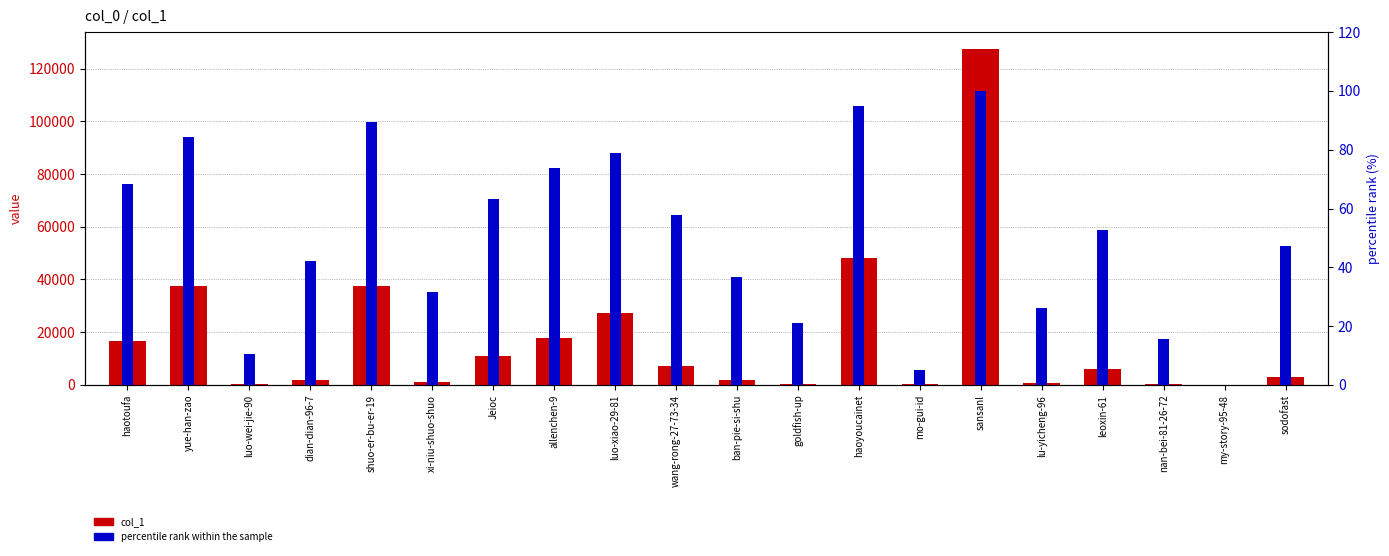

What is the difference between the percentile rank within the sample values at yue-han-zao and sansanl?

15.8